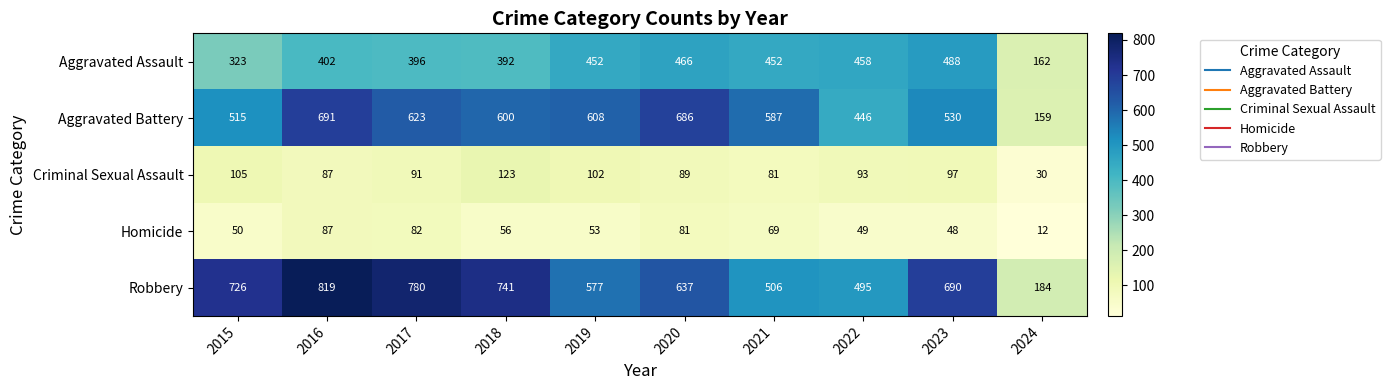

What value does the Aggravated Assault series have at 2020, to the nearest 50?

450